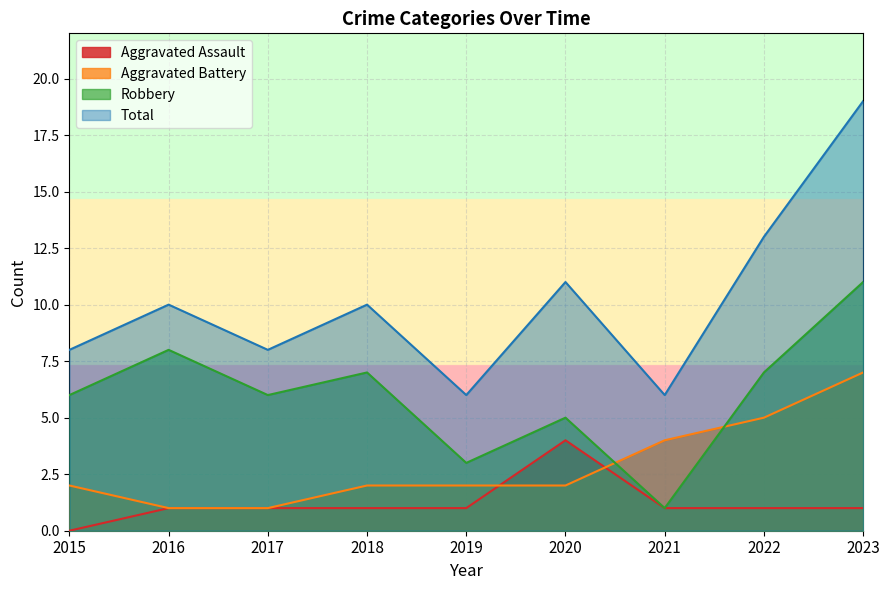

What is the value of the Aggravated Battery point at the 4th from the left?

2